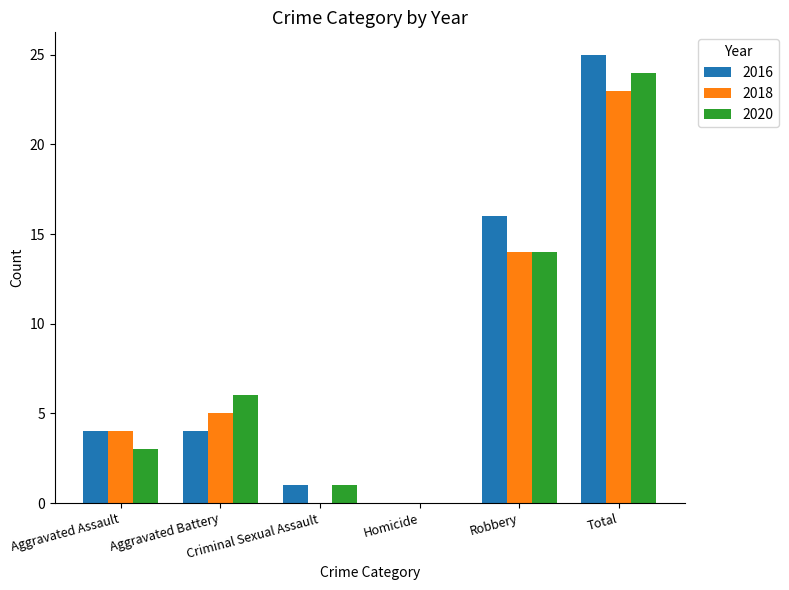

What is the average value of the 2020 series?

8